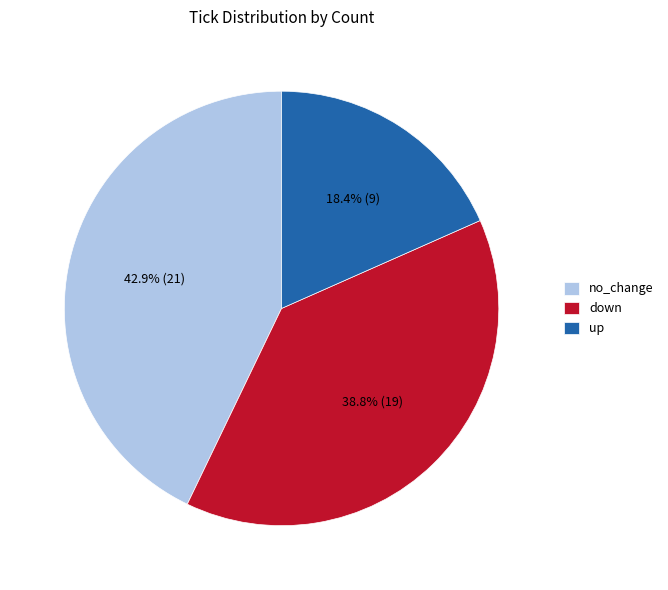

Rank the categories by value from lowest to highest.

up, down, no_change